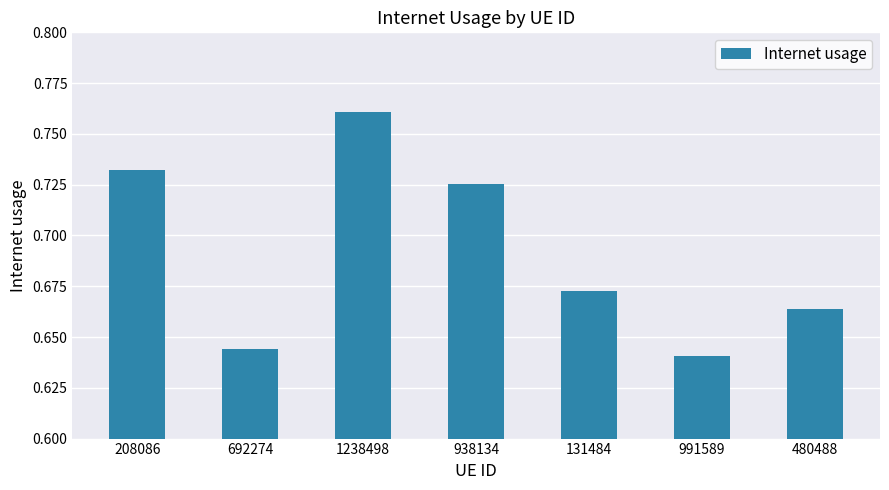

The chart shows a value of 0.4 at 938134. True or false?

False